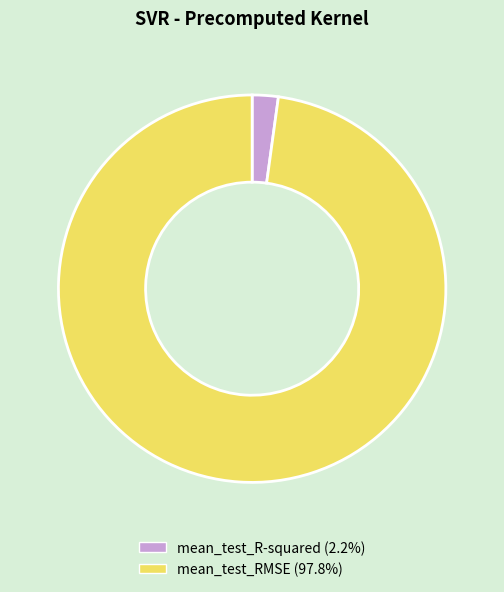

How many segments does this pie chart have?

2